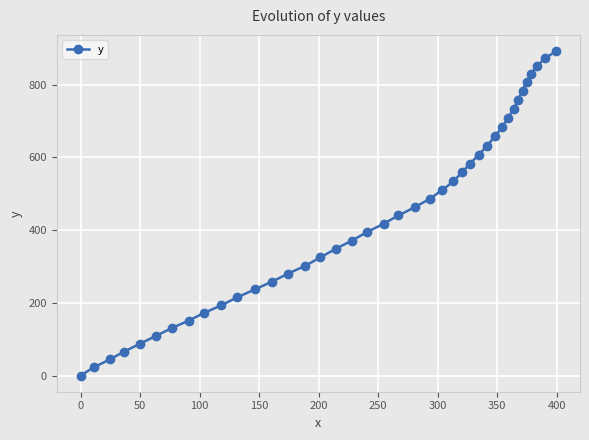

Count the number of data series in this chart.

1